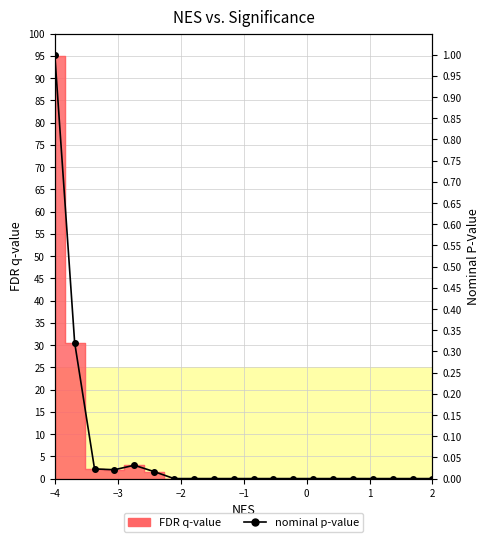

Which category has the highest value across all series?

−4